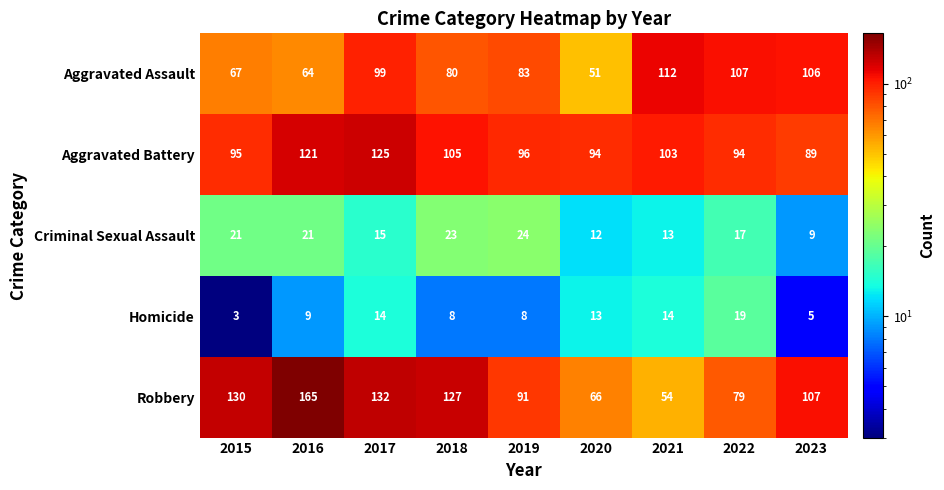

What is the difference between the highest and lowest values at 2021?

99